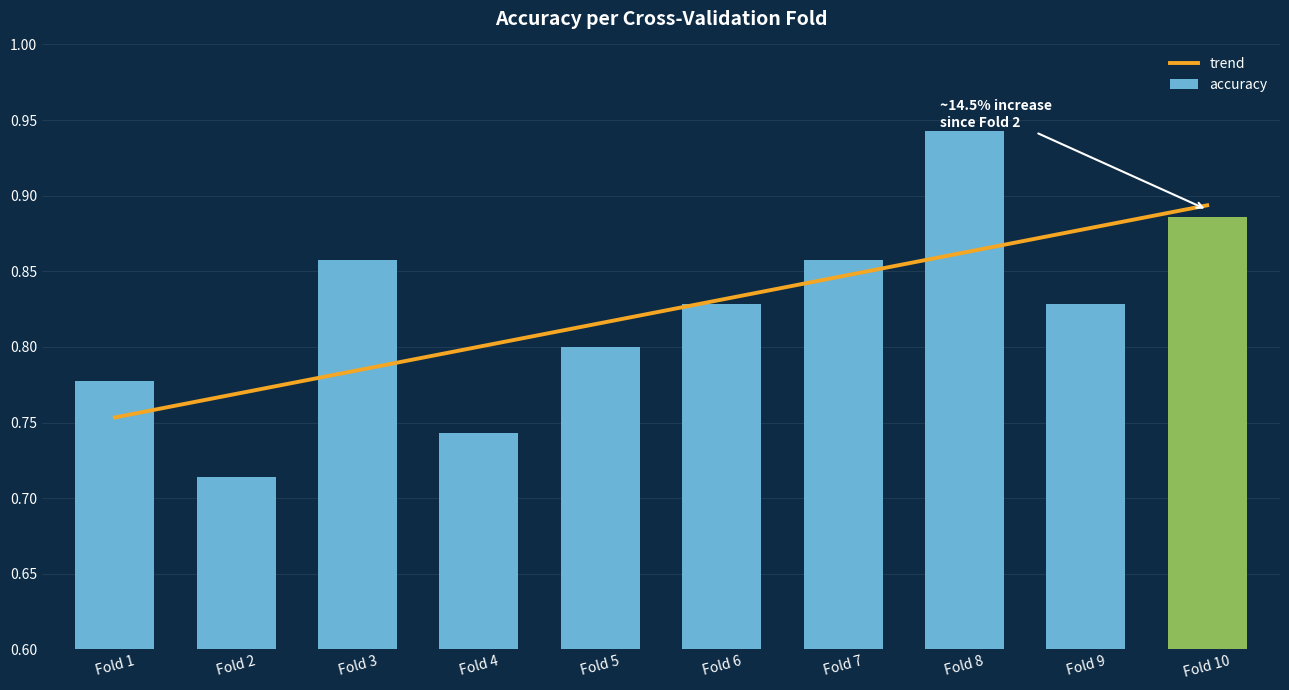

True or false: the data shows 0.8 at Fold 6.

True